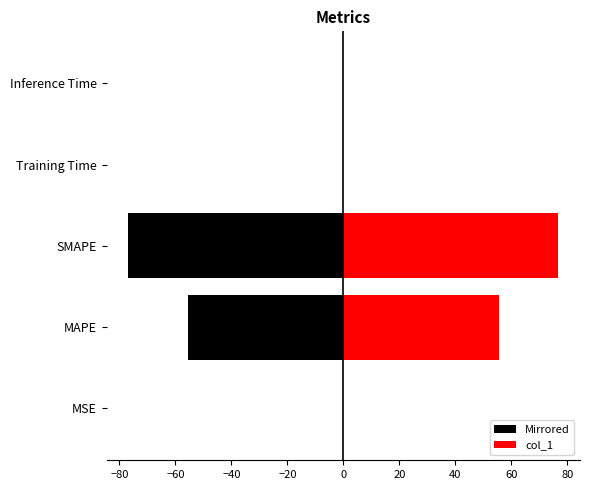

Which series changed the most between MAPE and SMAPE?

Mirrored